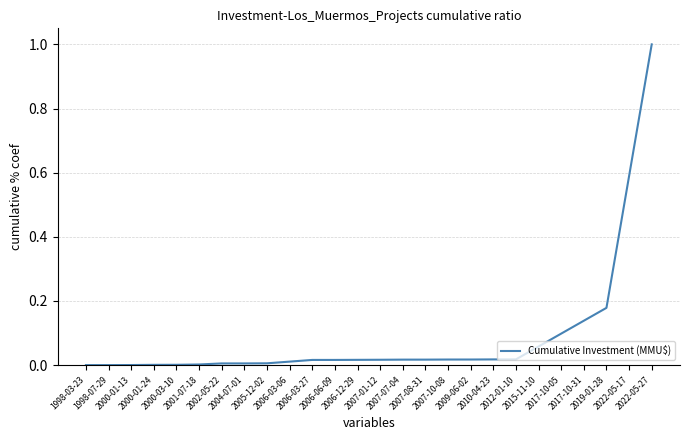

What is the maximum value shown in the chart?

1.0